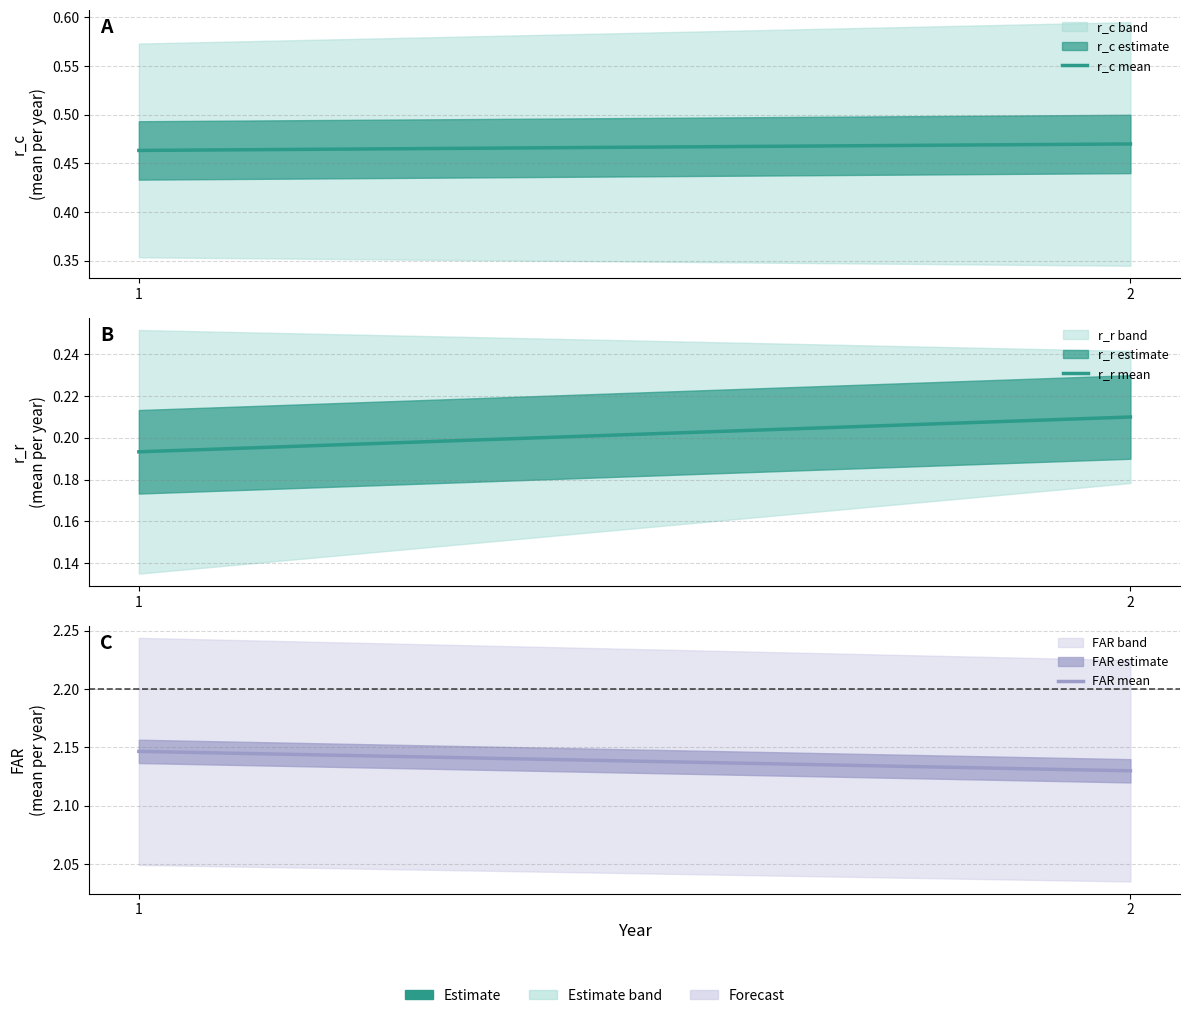

How many categories are shown in the chart?

2